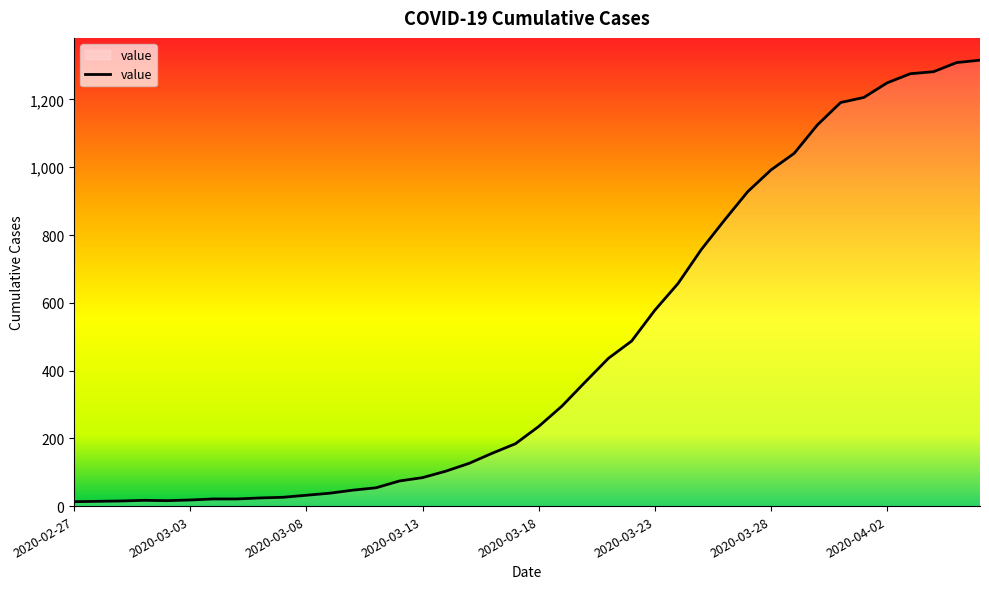

What is the greatest value displayed?

1316